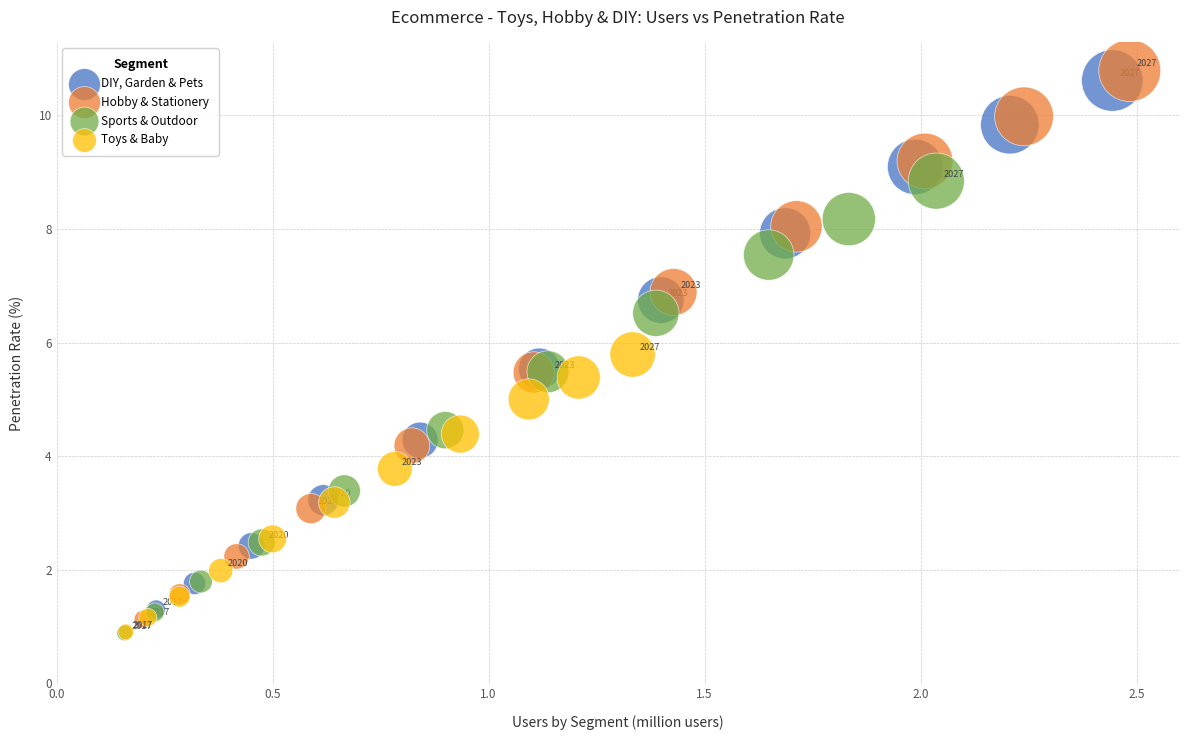

Which series has the widest spread of Y values?

Hobby & Stationery